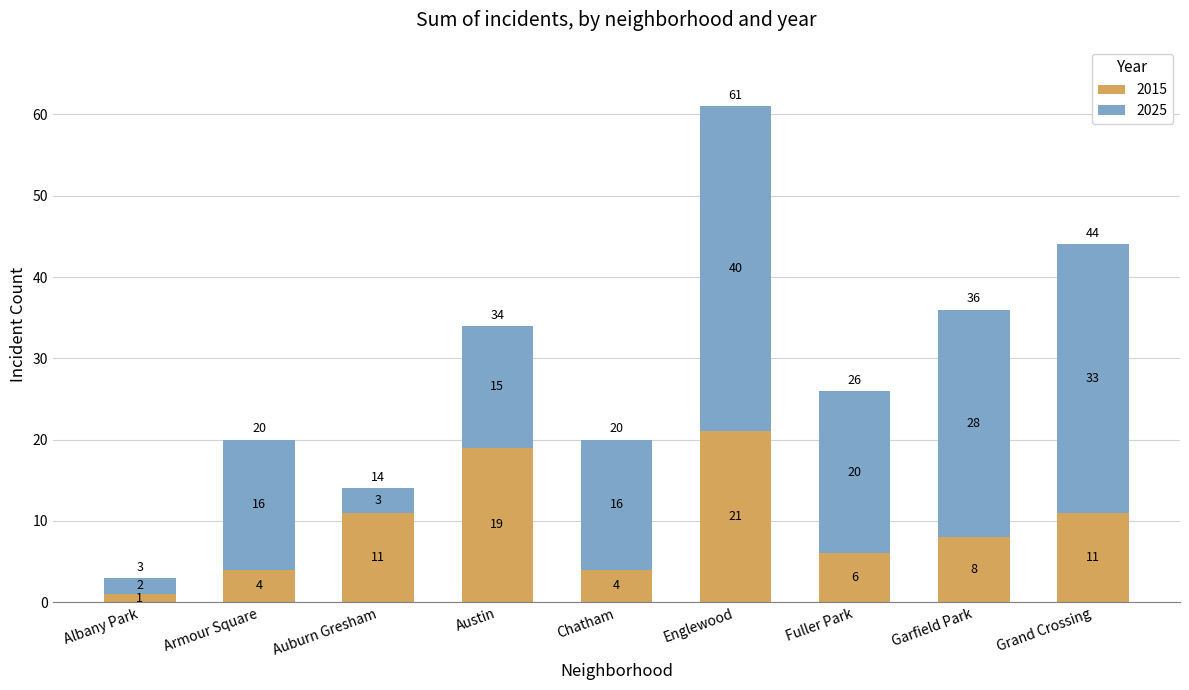

Does the chart contain stacked bars?

Yes